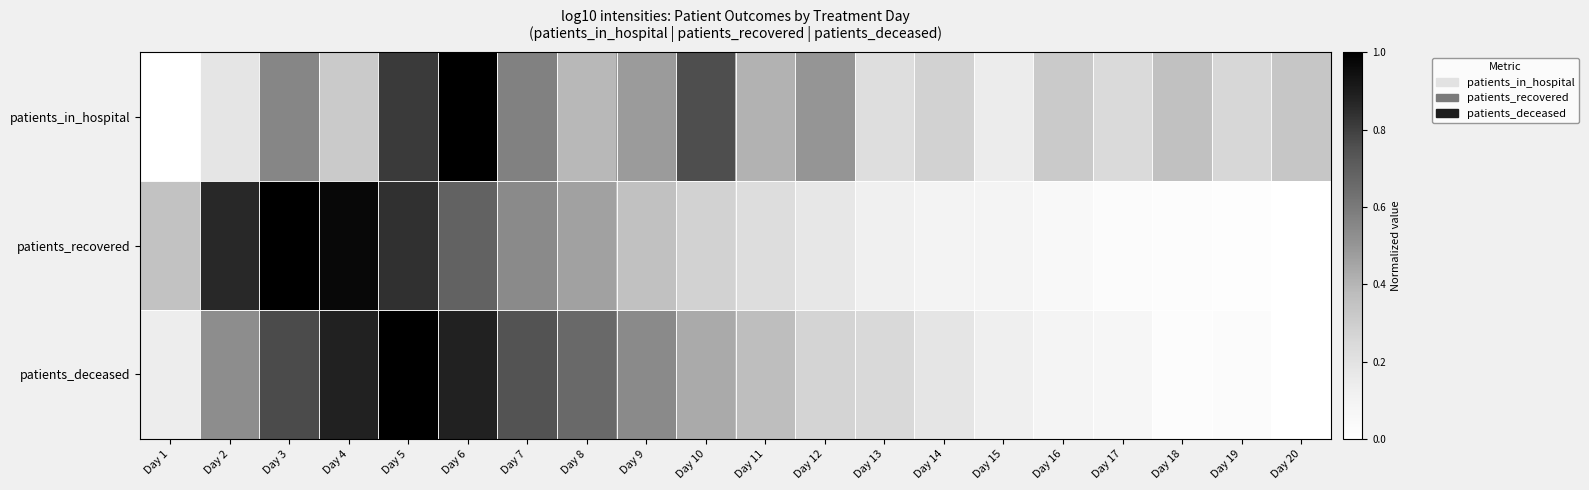

Between Day 7 and Day 15, which series saw the biggest shift?

patients_deceased